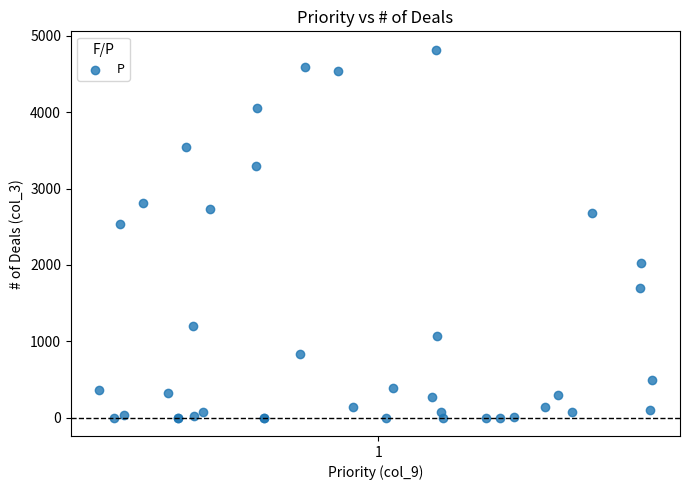

What Y value in the scatter plot is closest to 2410?

2540